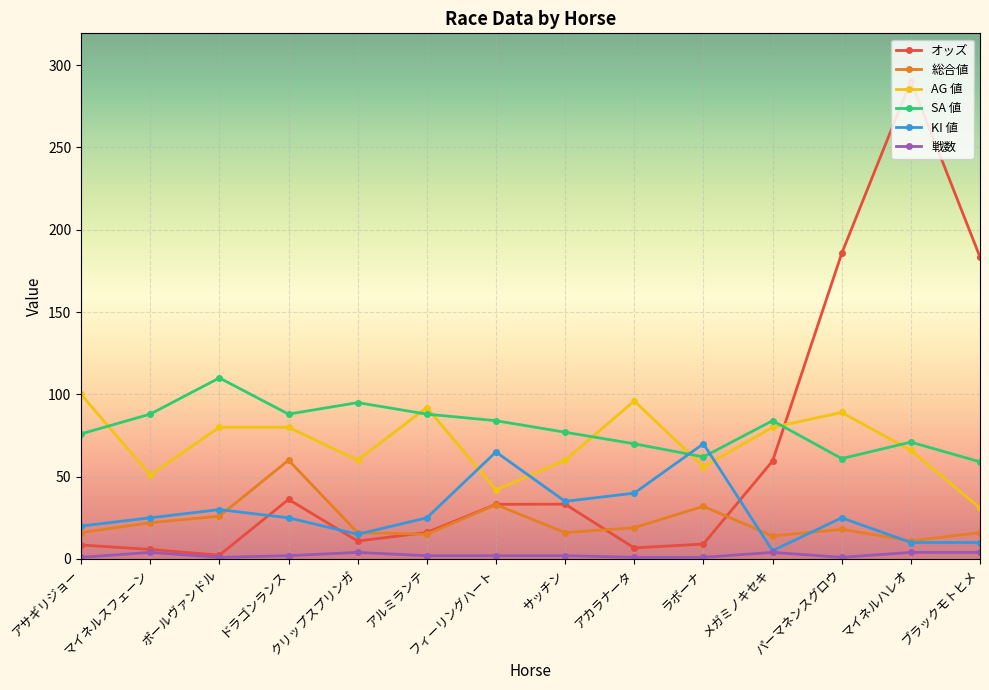

What is the label of the 5th point from the left?

クリップスプリンガ